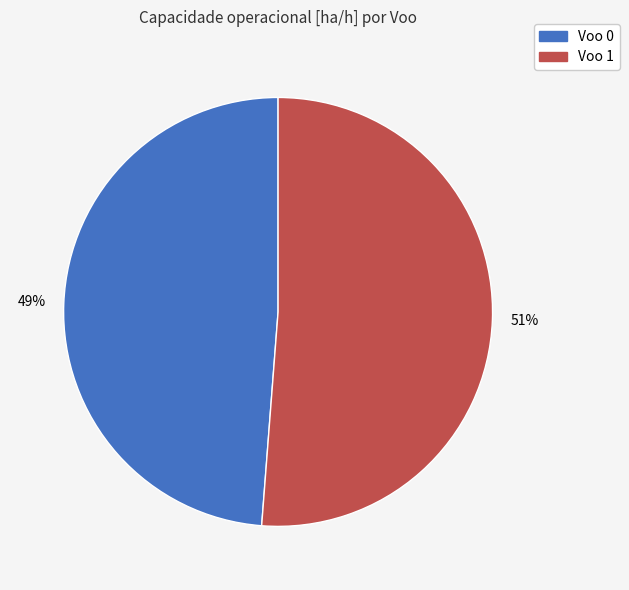

Rank the categories by value from highest to lowest.

Voo 1, Voo 0